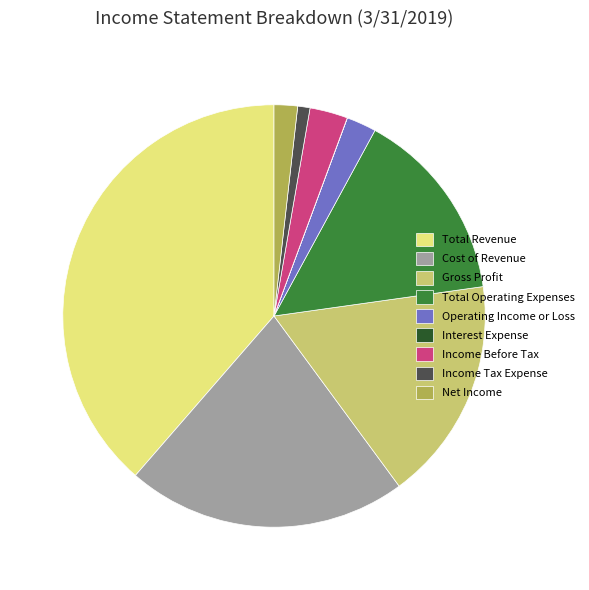

True or false: Total Operating Expenses accounts for 15% of the total.

True